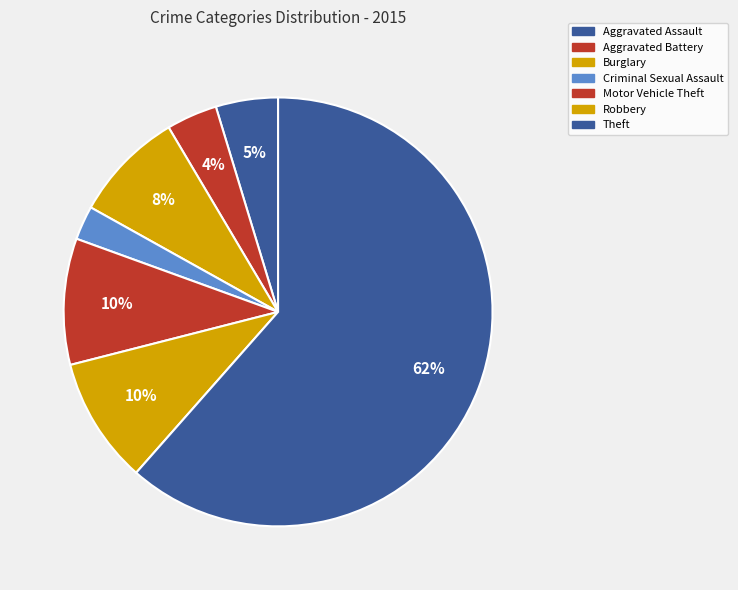

What is the ratio of the value at Aggravated Battery to the value at Motor Vehicle Theft?

0.4